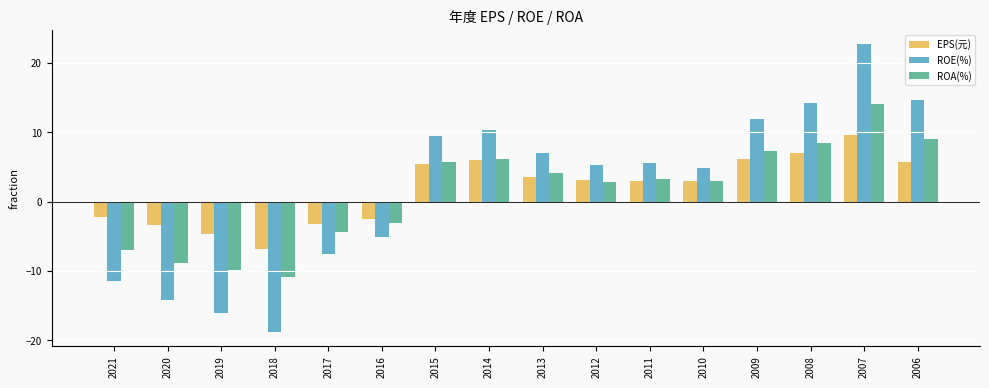

What is the difference between the maximum and minimum values in the ROE(%) series?

41.5